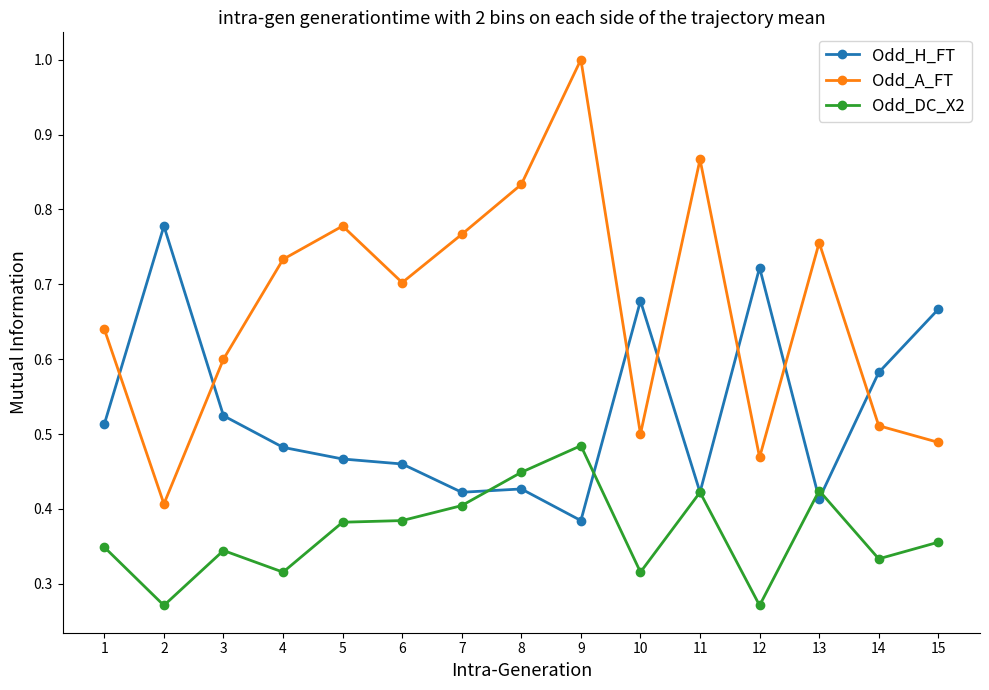

The value of Odd_DC_X2 at 5 is 0.4. True or false?

True